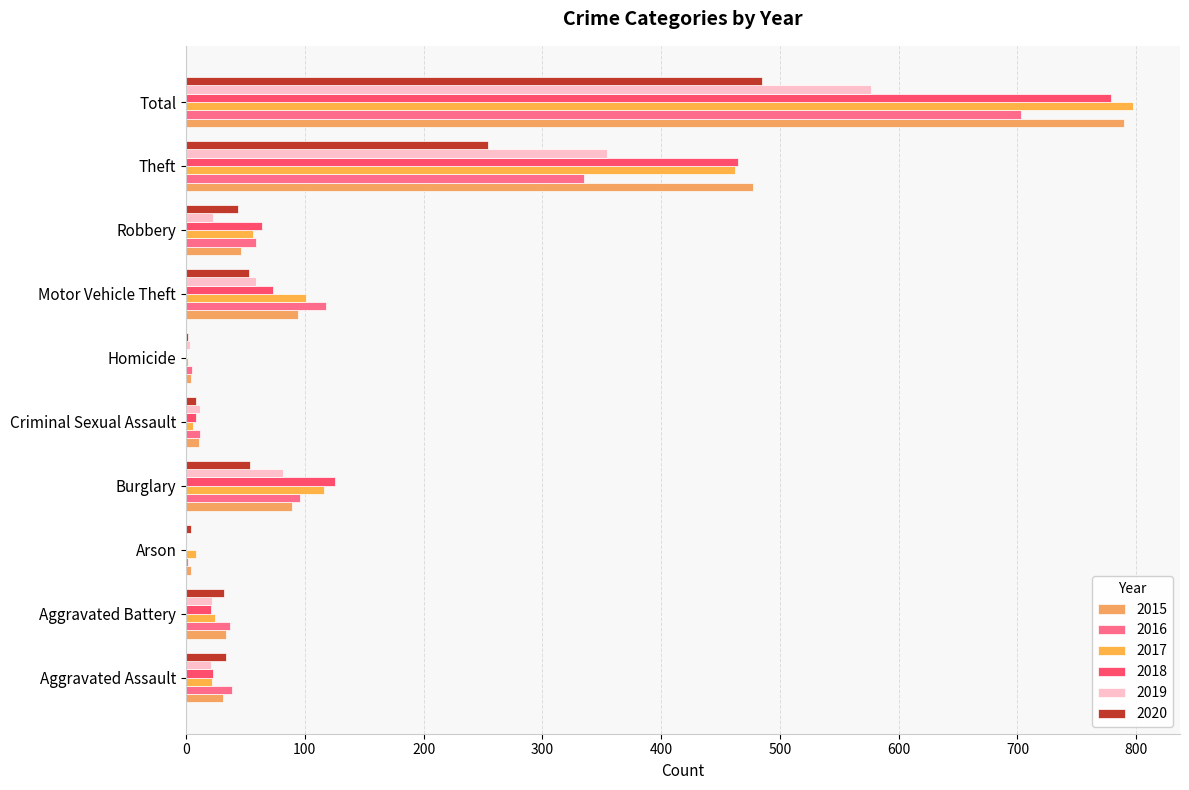

What is the total value across all series at Total?

4131